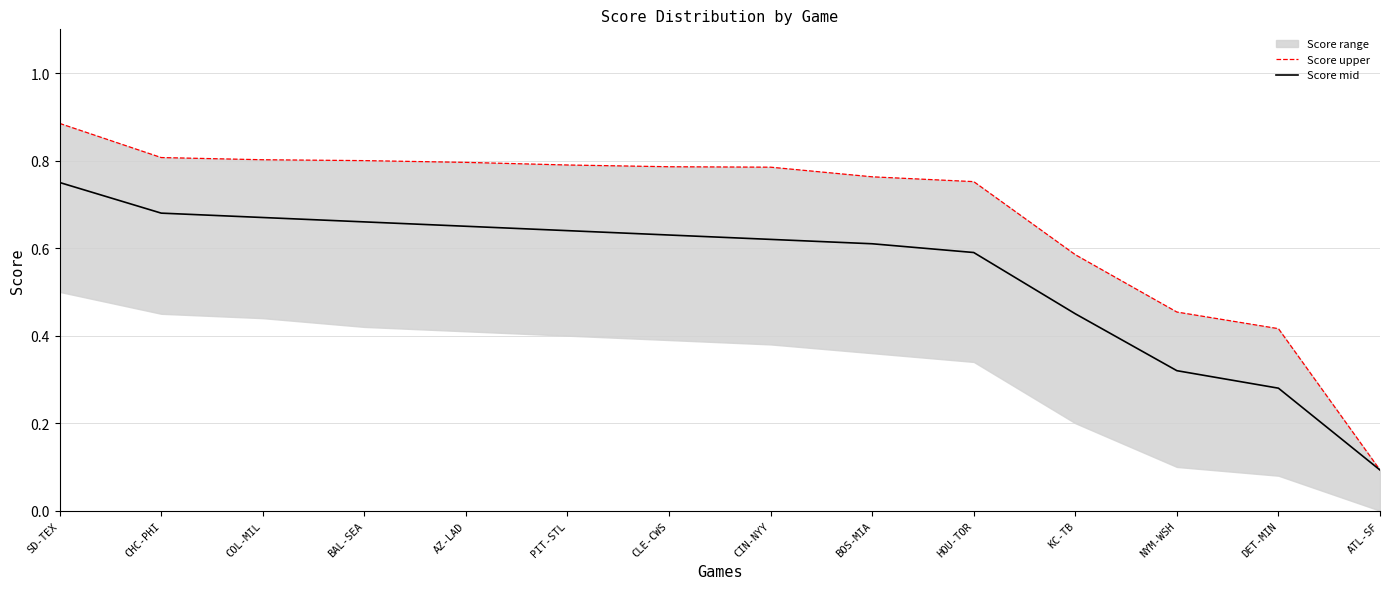

True or false: Score mid and Score upper cross at least once.

False